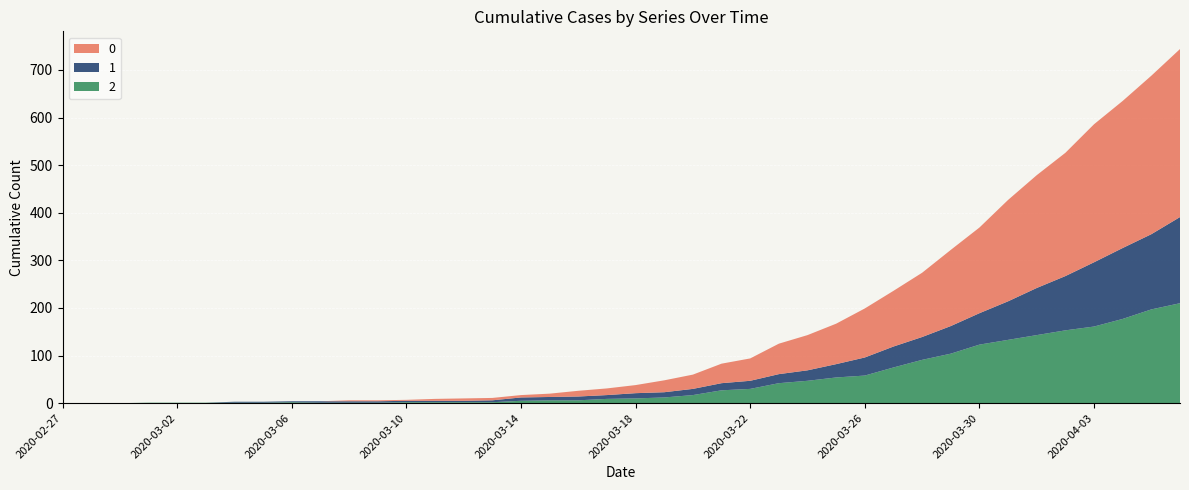

Reading left to right, extract all data points from this chart.

0: 0	0	0	0	0	0	0	0	0	0	2	2	2	4	5	5	5	7	12	14	17	25	30	41	47	64	74	85	103	117	135	160	180	213	237	259	290	309	333	353
1: 0	0	0	0	0	0	2	2	2	3	3	3	3	3	3	4	7	7	8	8	11	11	13	15	17	19	22	28	38	44	48	58	66	81	99	114	135	149	158	181
2: 0	0	0	1	1	1	1	1	2	1	1	1	2	2	2	2	5	6	6	9	10	12	17	27	30	42	47	54	58	75	91	104	123	133	143	153	161	177	197	210